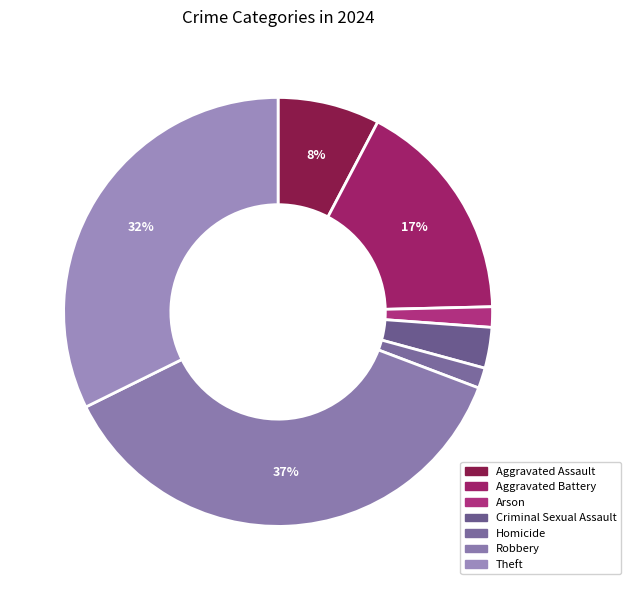

The Aggravated Assault slice represents 8% of the pie. True or false?

True